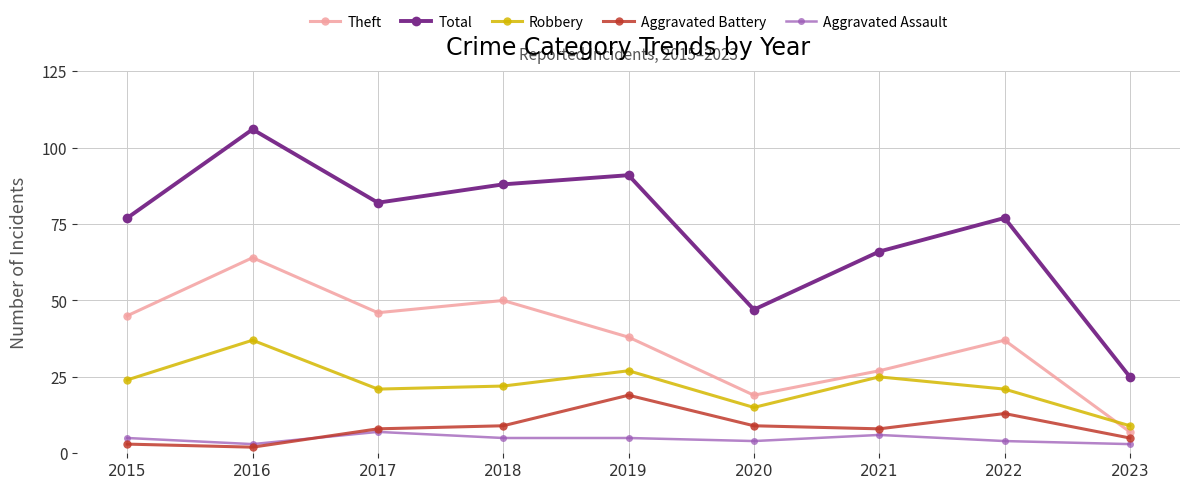

Count the number of data series in this chart.

5